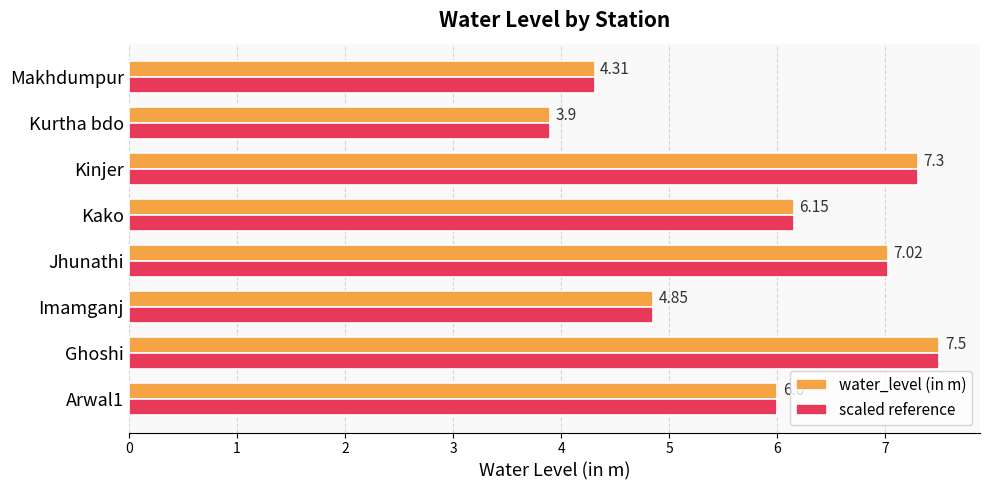

At which label is water_level (in m) closest to 5?

Imamganj